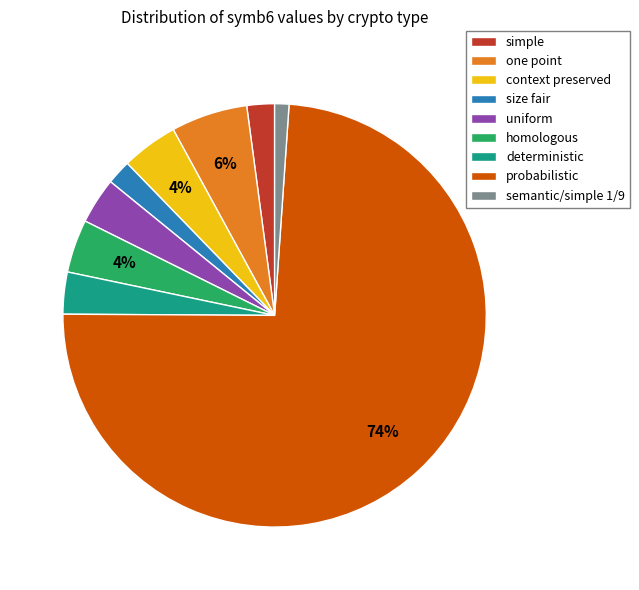

To the nearest percent, what is the average slice percentage?

11%